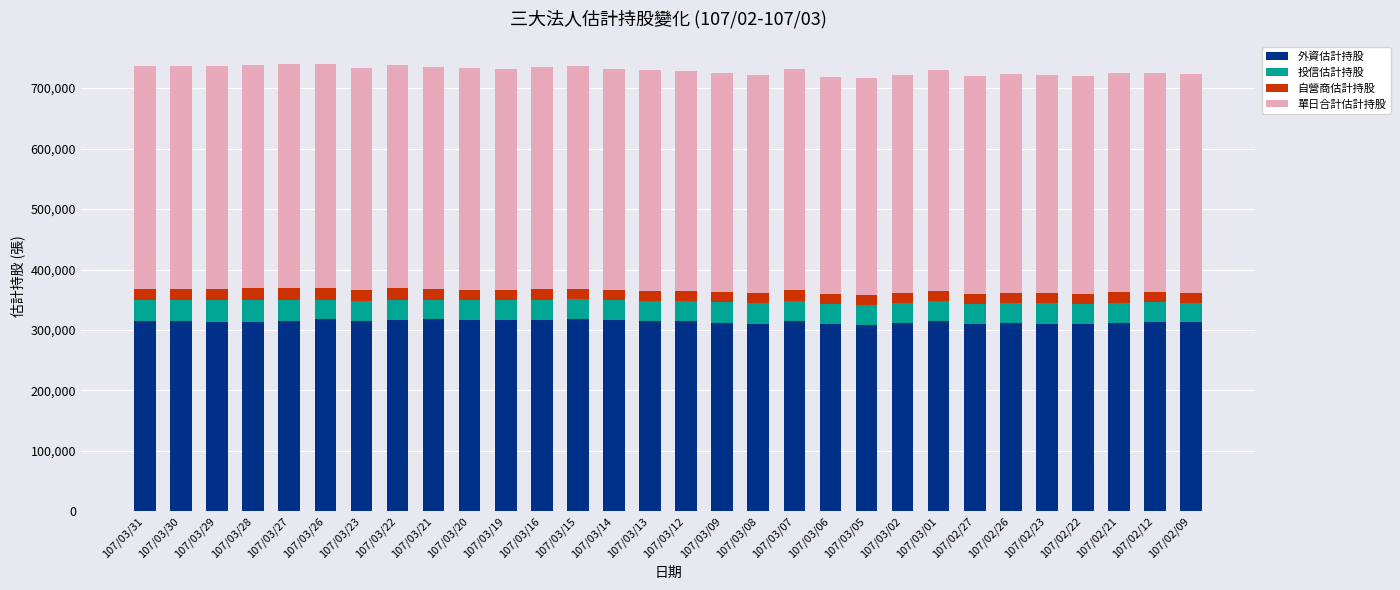

What is the total value across all series at 107/03/21?

735222